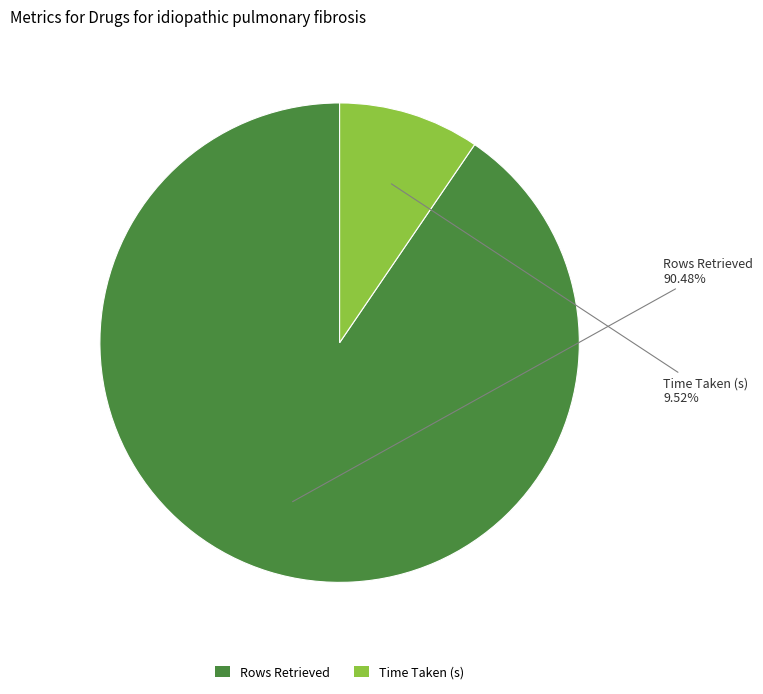

How many segments does this pie chart have?

2